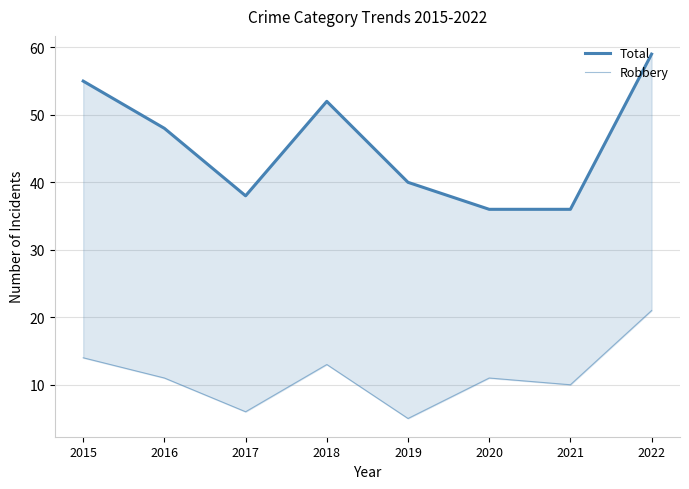

At how many categories does at least one series exceed 17?

8